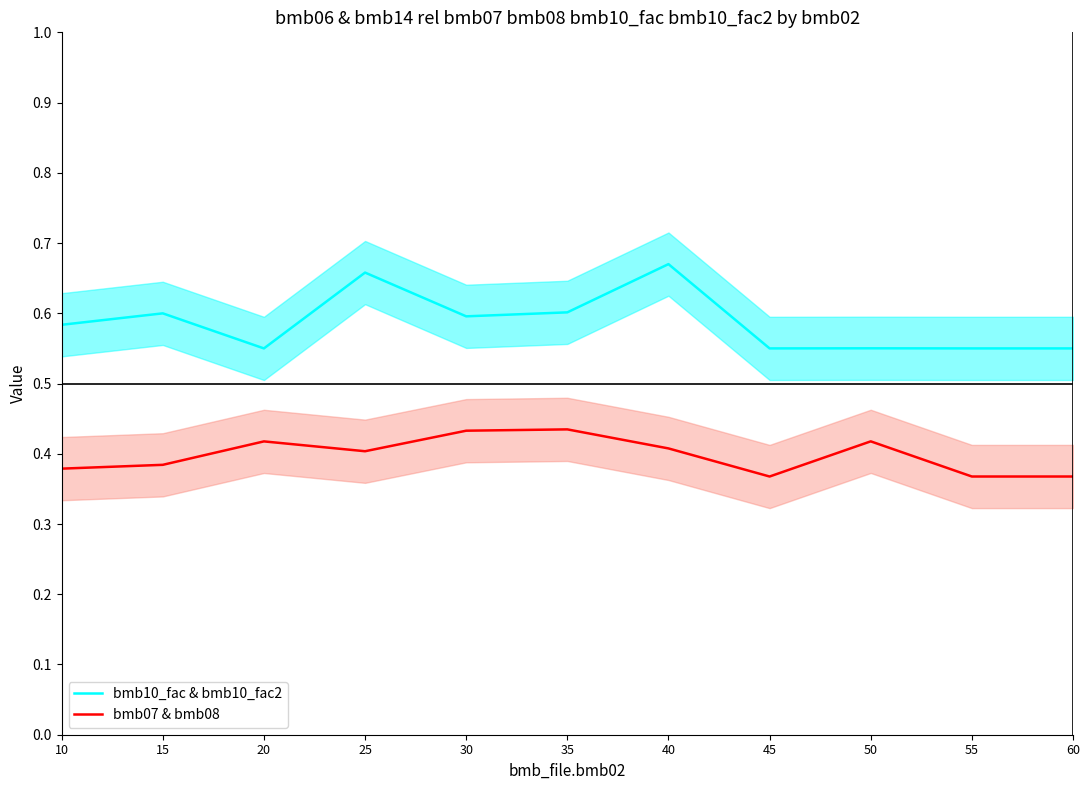

Reading right to left, what are all the values shown in this chart?

bmb10_fac & bmb10_fac2: 0.6	0.6	0.6	0.6	0.7	0.6	0.6	0.7	0.6	0.6	0.6
bmb07 & bmb08: 0.4	0.4	0.4	0.4	0.4	0.4	0.4	0.4	0.4	0.4	0.4